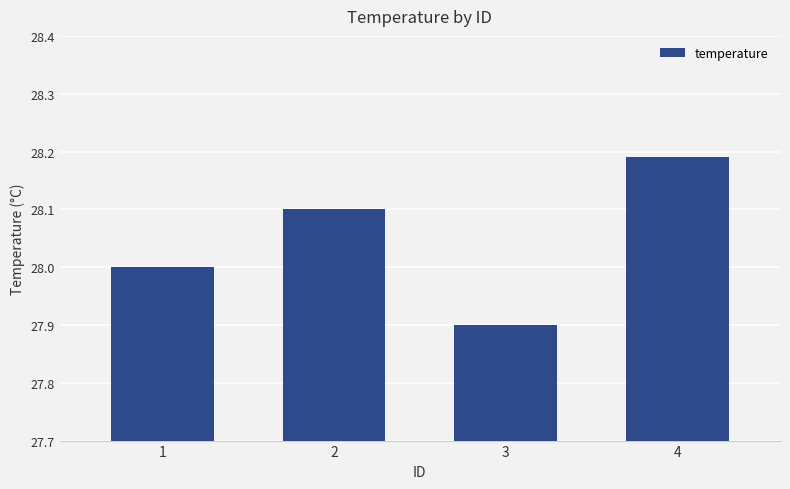

How many bars are there in total?

4